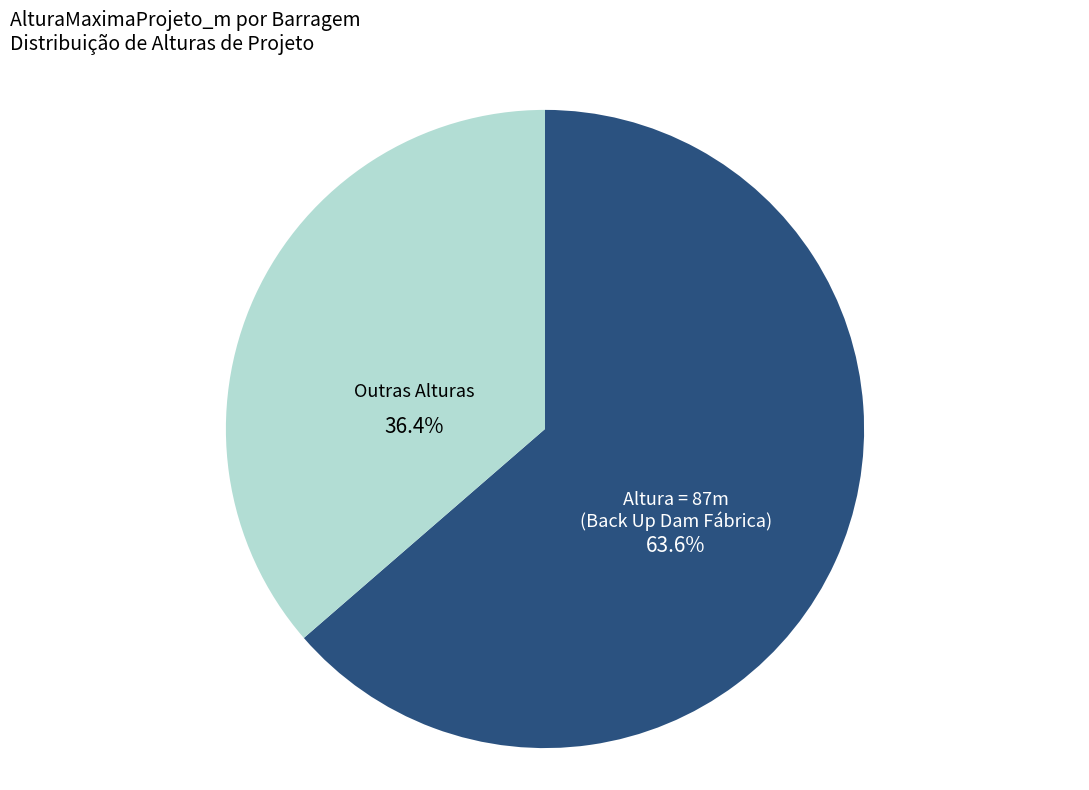

Which slice is the smallest?

Outras Alturas